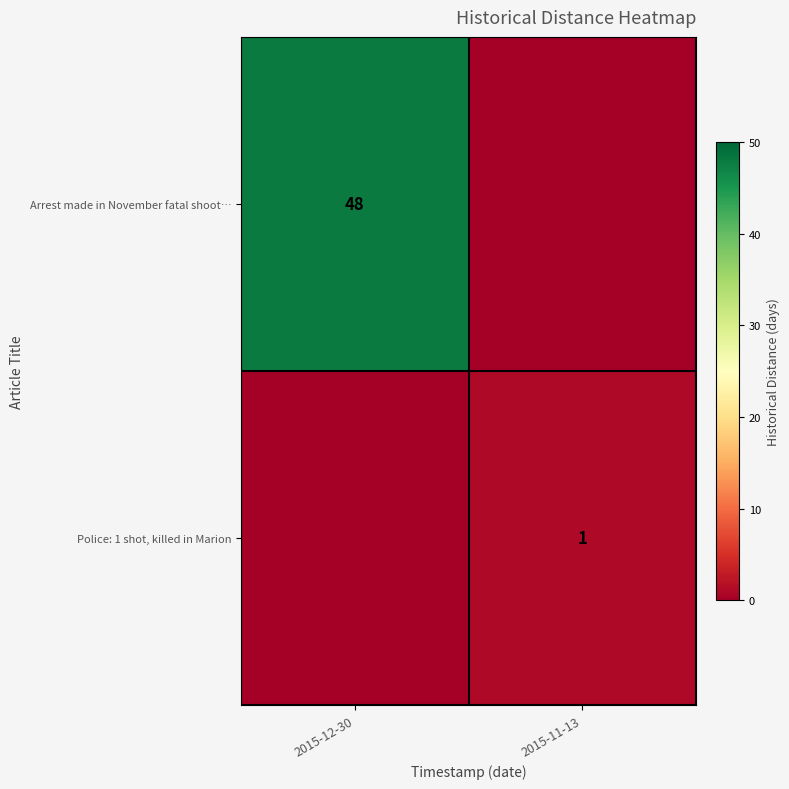

The Police: 1 shot, killed in Marion series shows 0 at 2015-11-13. True or false?

False